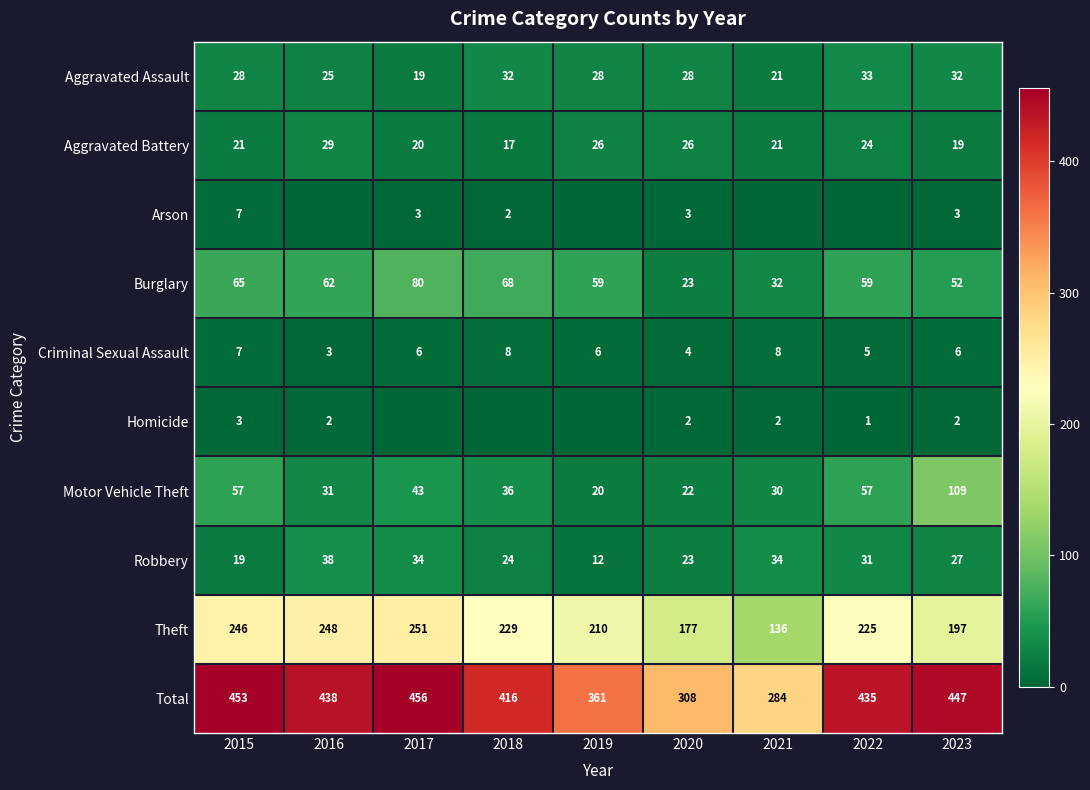

At which category is the sum across all series the highest?

2017